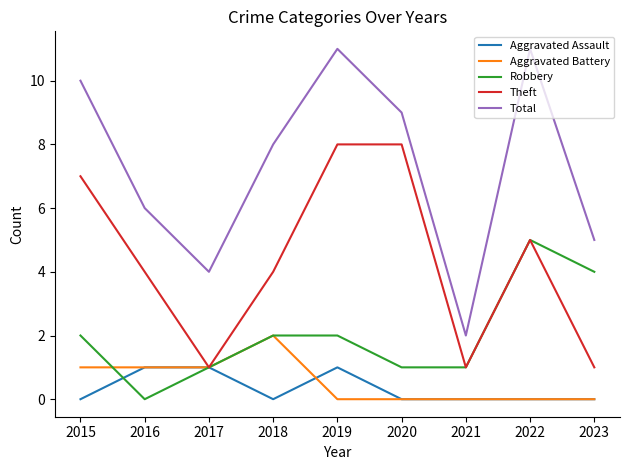

How many Total values are between 5 and 10?

5